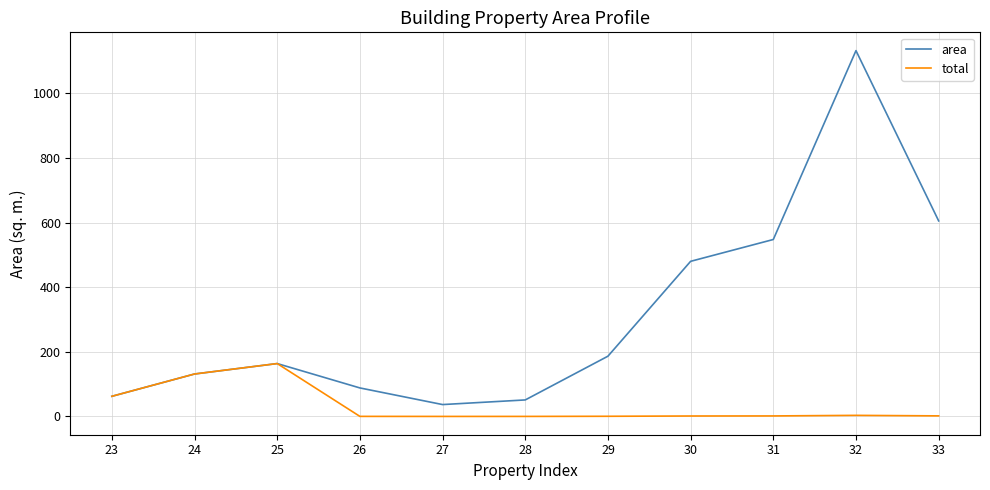

Between 23 and 32, which series saw the biggest shift?

area